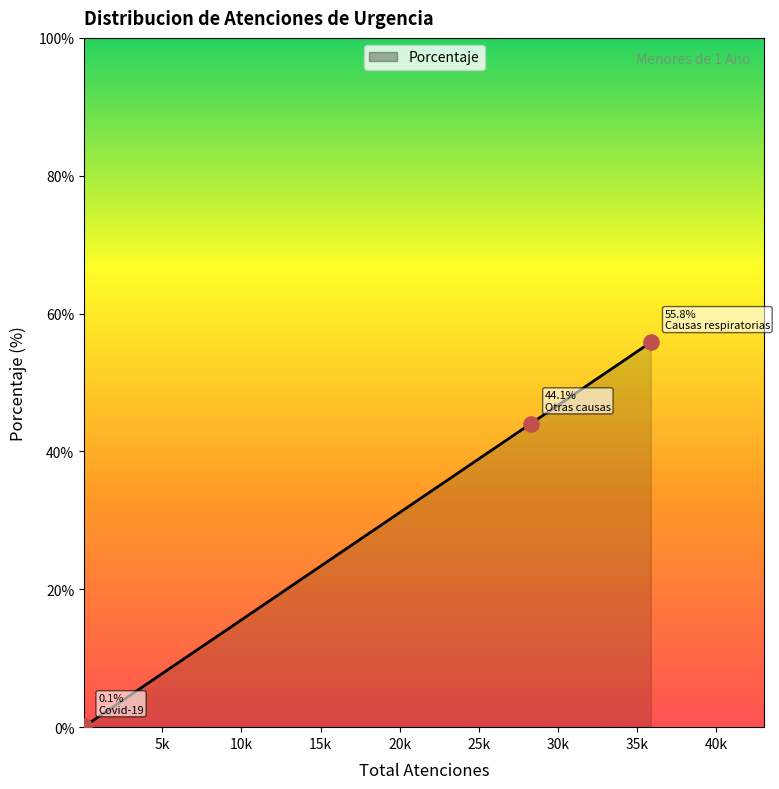

What is the maximum value shown in the chart?

55.8